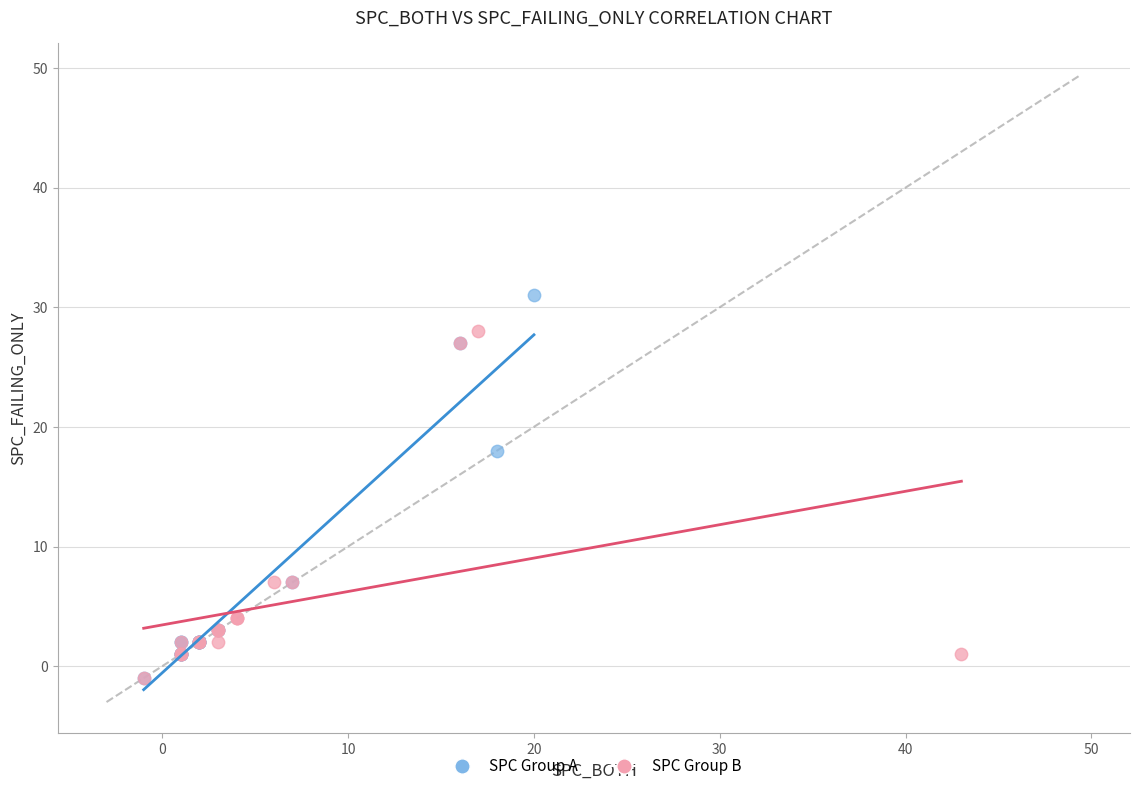

Which series has the widest spread of Y values?

SPC Group A